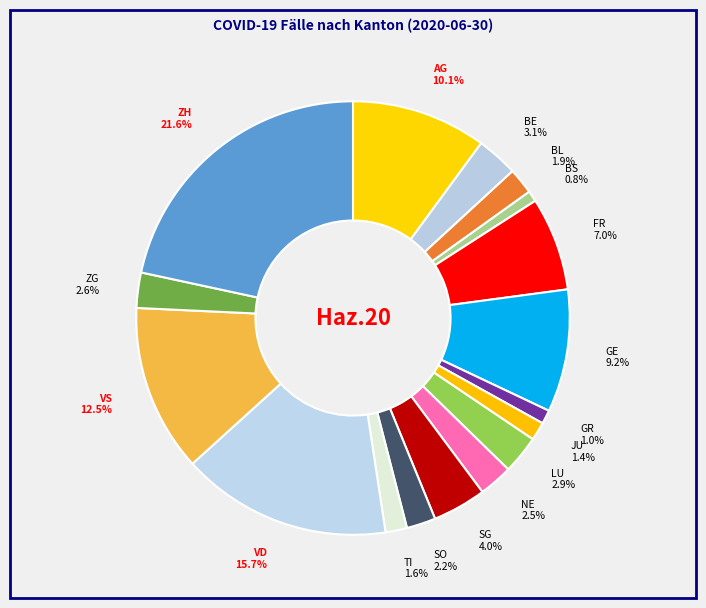

How many segments does this pie chart have?

17